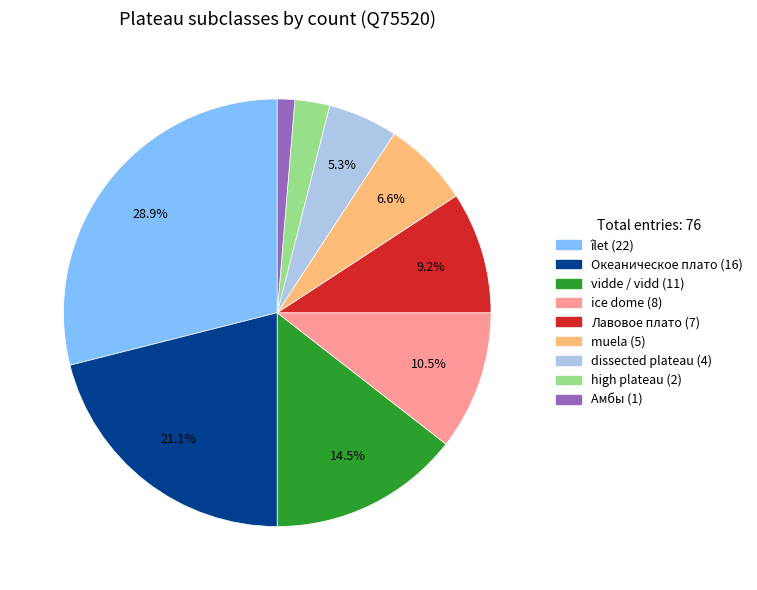

Which slice is the smallest?

Амбы